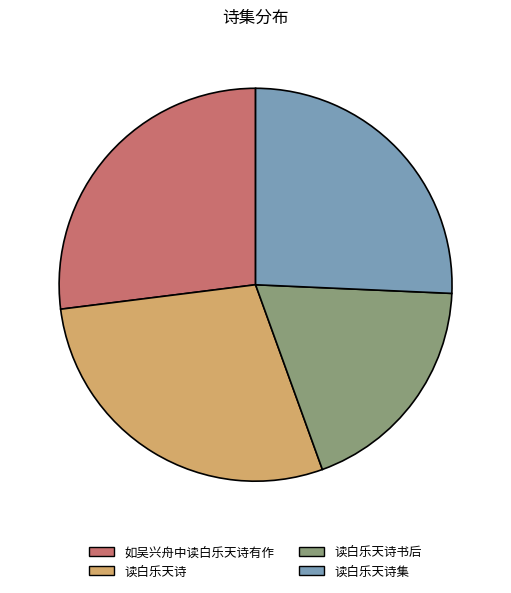

Rank the categories by value from lowest to highest.

读白乐天诗书后, 读白乐天诗集, 如吴兴舟中读白乐天诗有作, 读白乐天诗